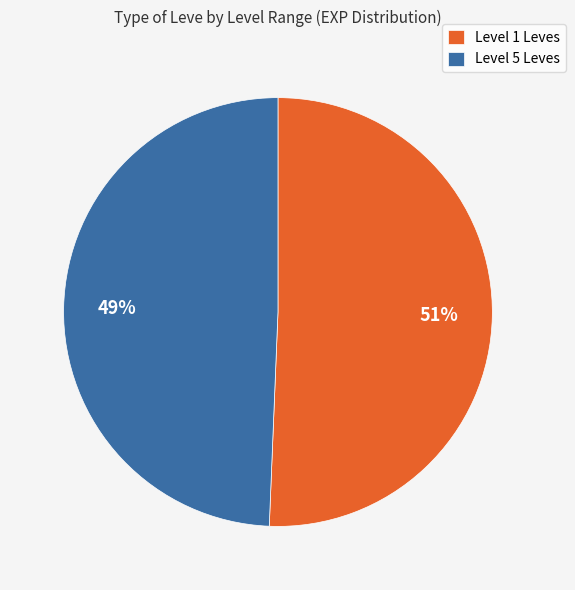

Which has a higher value, Level 1 Leves or Level 5 Leves?

Level 1 Leves